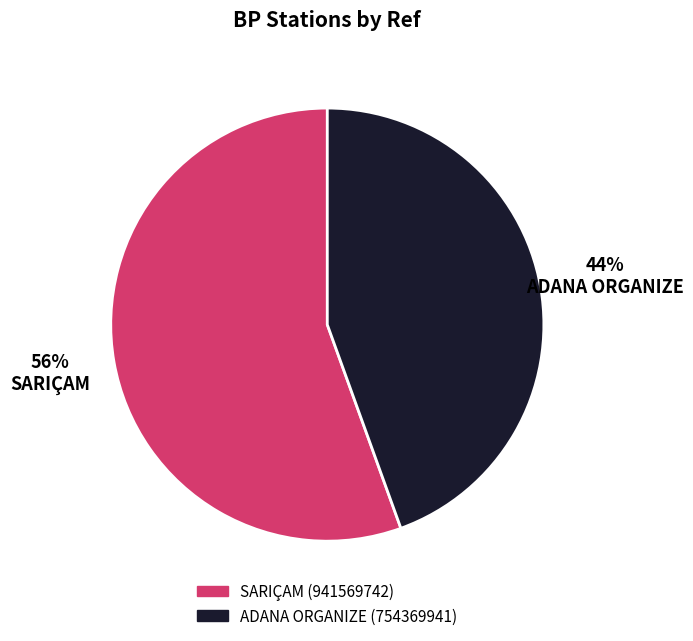

To the nearest percent, what is the combined percentage of ADANA ORGANIZE and SARIÇAM?

100%